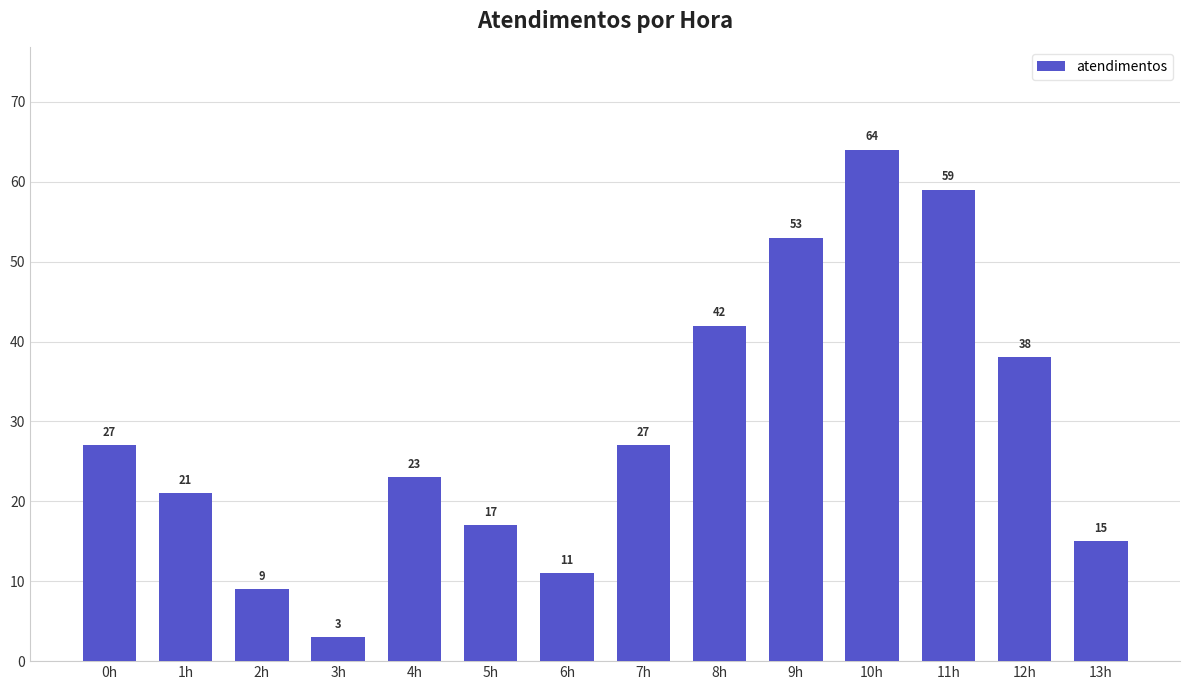

Where is the data nearest to the value 33?

12h